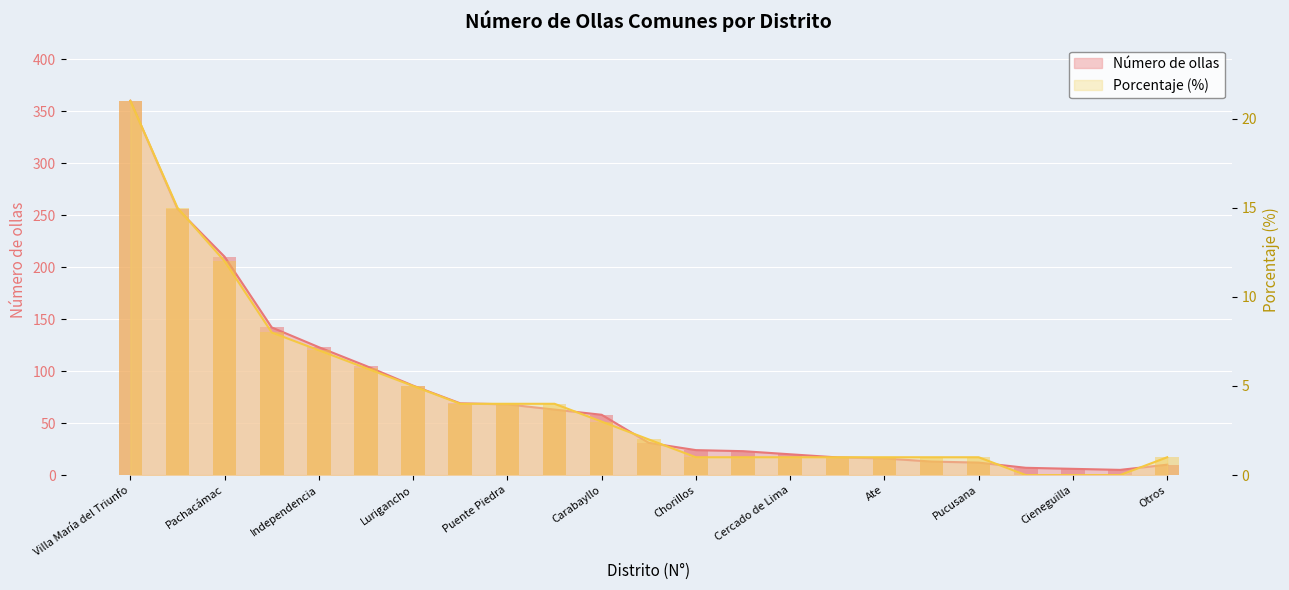

What is the sum of the Porcentaje values at Lurigancho and San Martín de Porres?

6